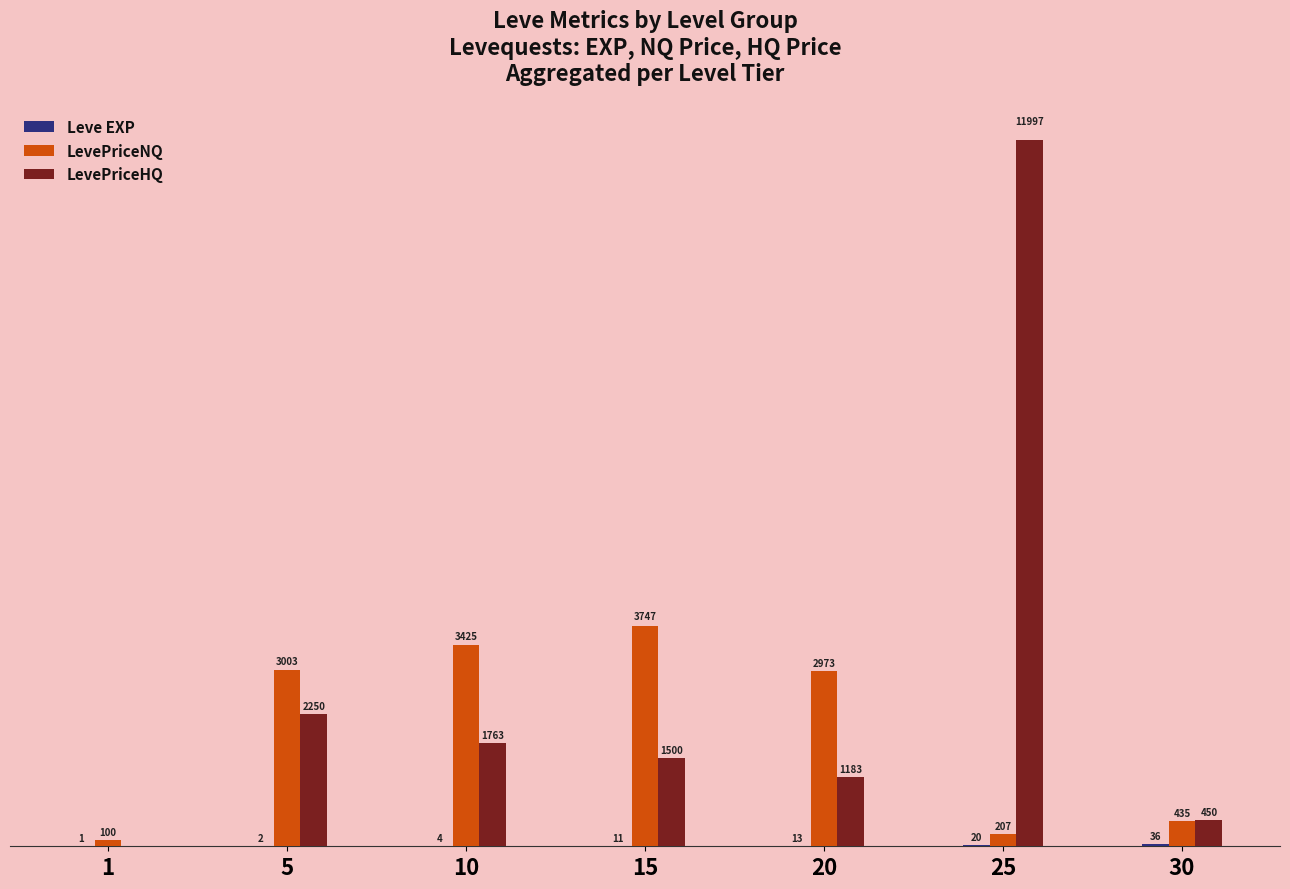

Which series has the largest total across all categories?

LevePriceHQ